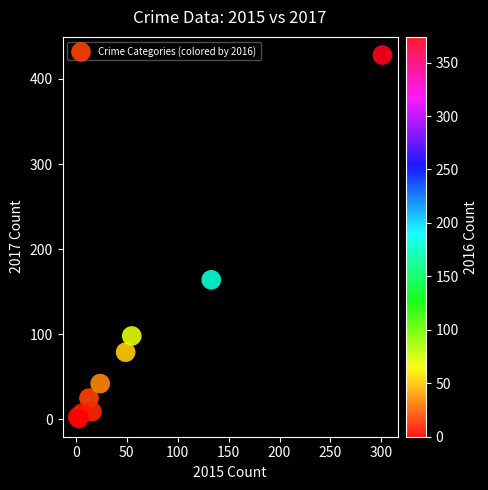

What Y value in the scatter plot is closest to 214?

164